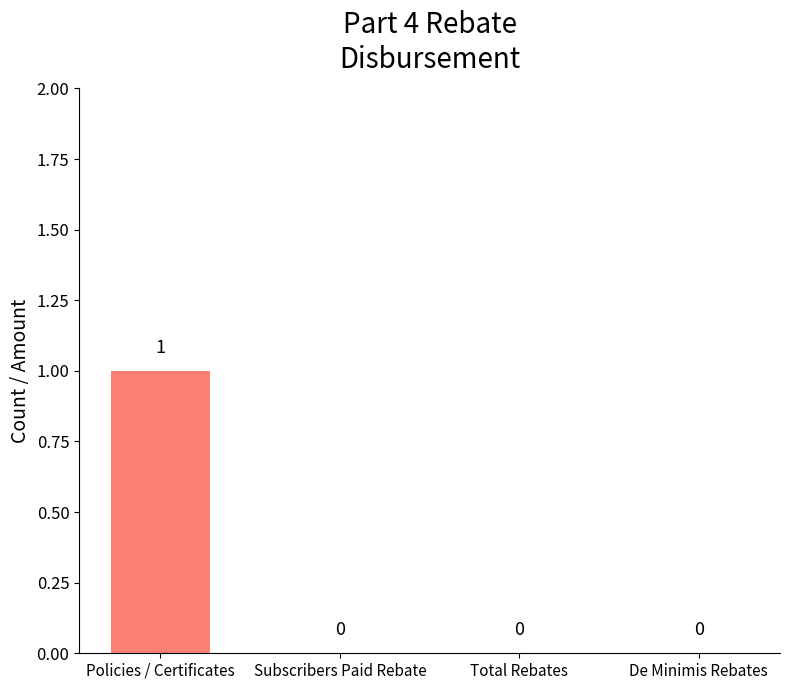

How many values are between 0 and 1?

4